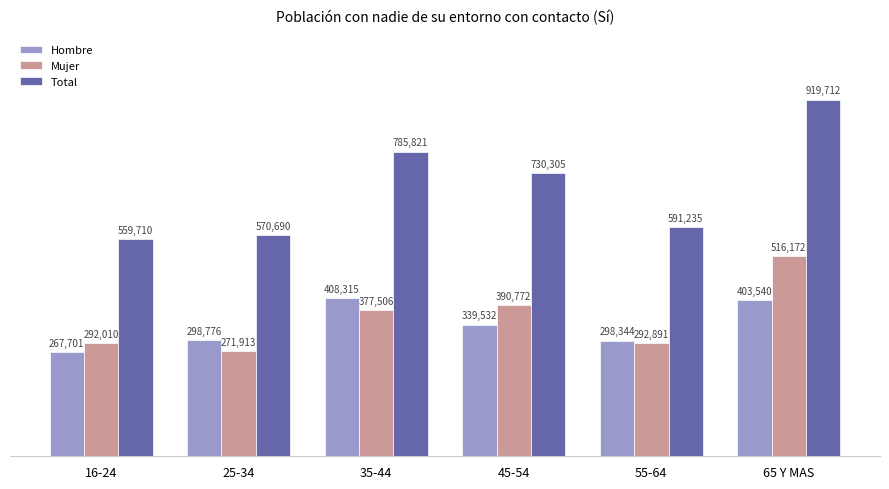

True or false: Mujer has a value of 377506 at 35-44.

True